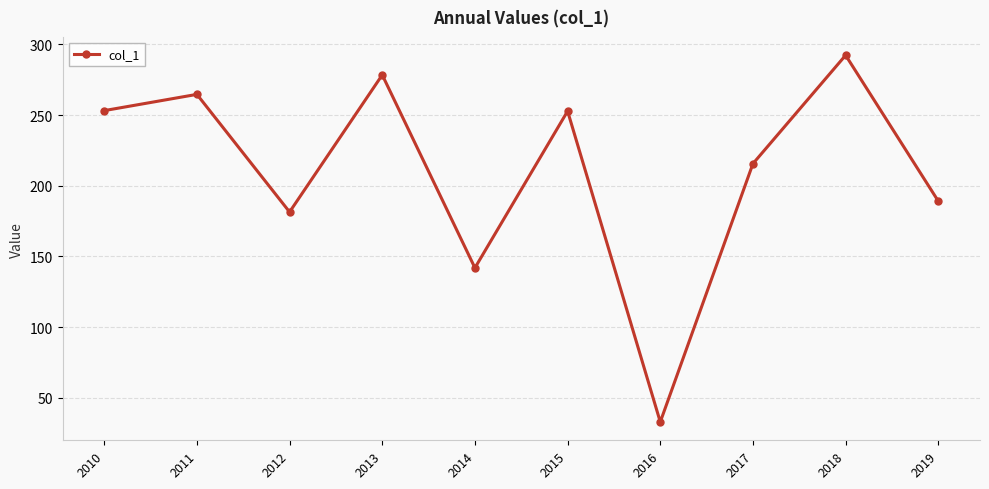

What is the value of the 3rd point from the left?

181.4